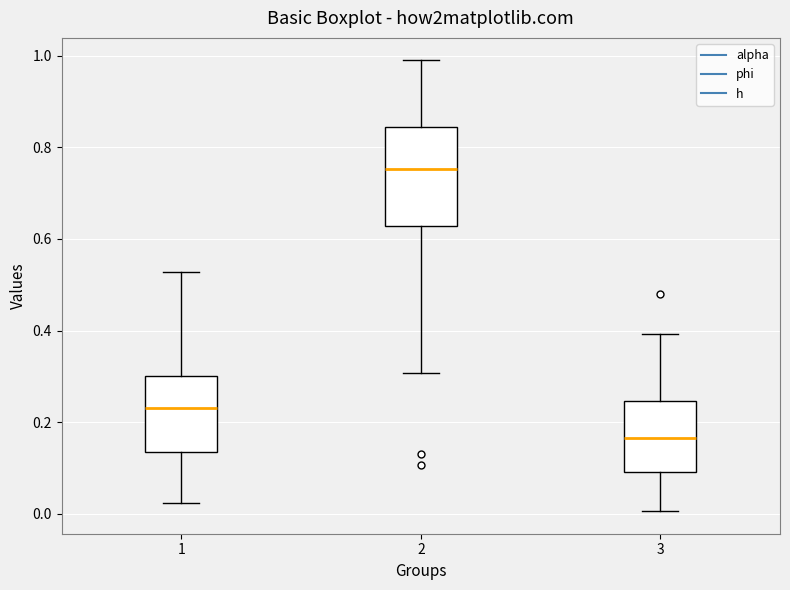

Where is the upper edge of the box at x = 3 on the y-axis? The values are not printed on the chart, so give them approximately, as read against the axis.

0.24